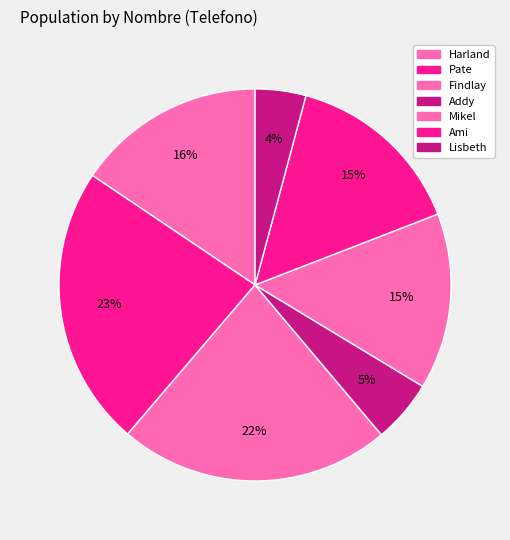

What percentage is NOT represented by Lisbeth?

95.8%